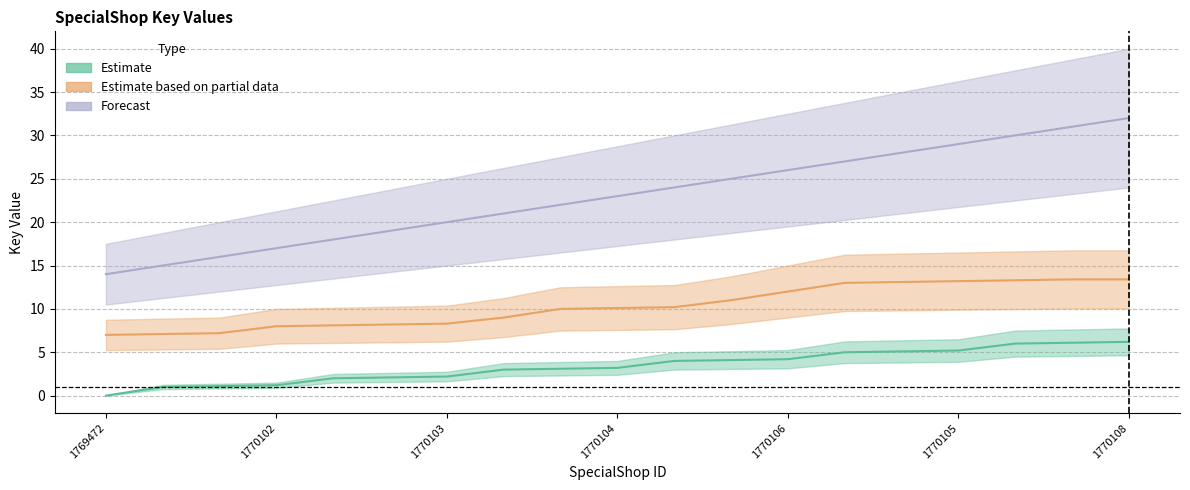

True or false: Estimate based on partial data and Forecast cross at least once.

False